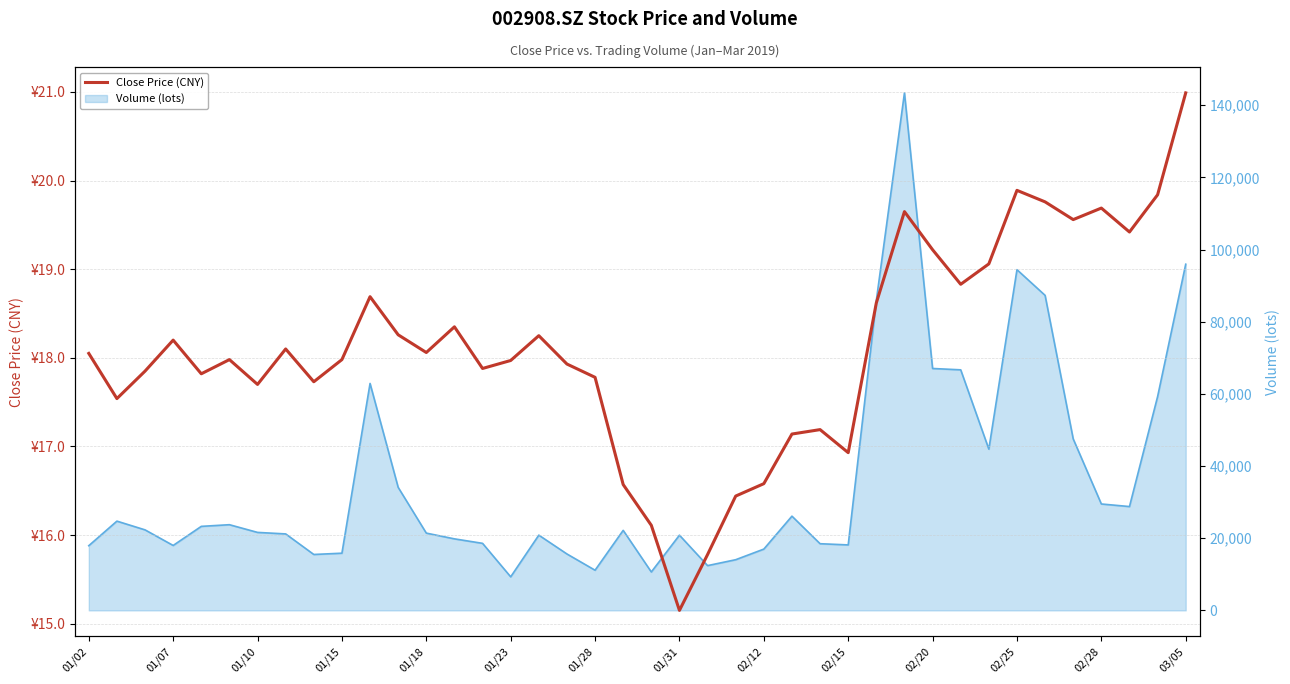

Reading left to right, list all the values displayed in this chart.

18.1	17.5	17.9	18.2	17.8	18.0	17.7	18.1	17.7	18.0	18.7	18.3	18.1	18.4	17.9	18.0	18.2	17.9	17.8	16.6	16.1	15.2	15.8	16.4	16.6	17.1	17.2	16.9	18.6	19.6	19.2	18.8	19.1	19.9	19.8	19.6	19.7	19.4	19.8	21.0